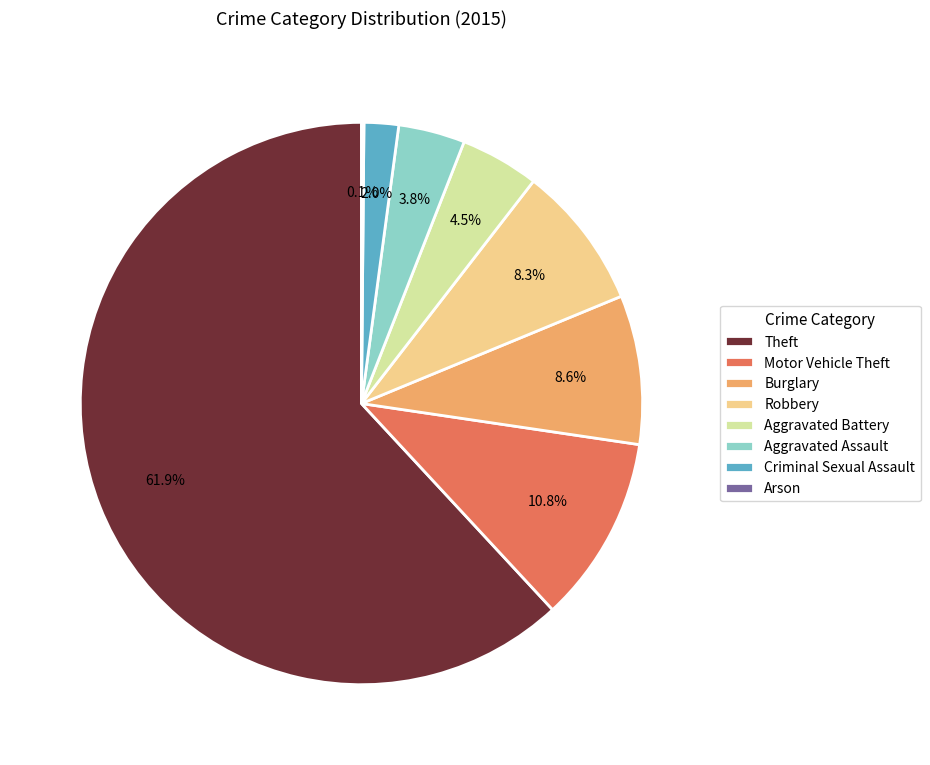

Do Theft and Motor Vehicle Theft together represent more than half of the pie?

Yes